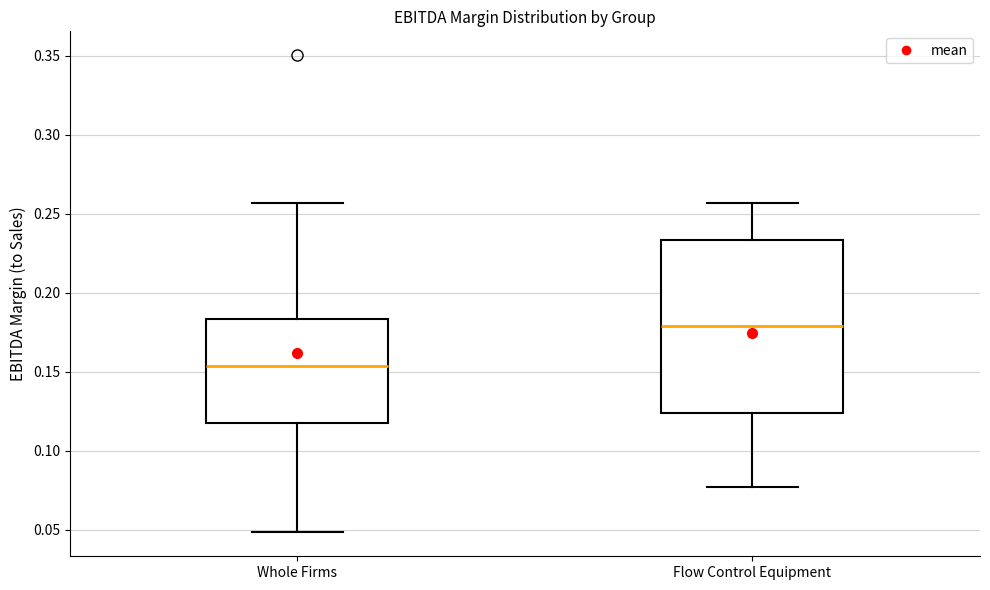

Where does the upper whisker of the box for Flow Control Equipment end on the y-axis? The values are not printed on the chart, so give them approximately, as read against the axis.

0.255